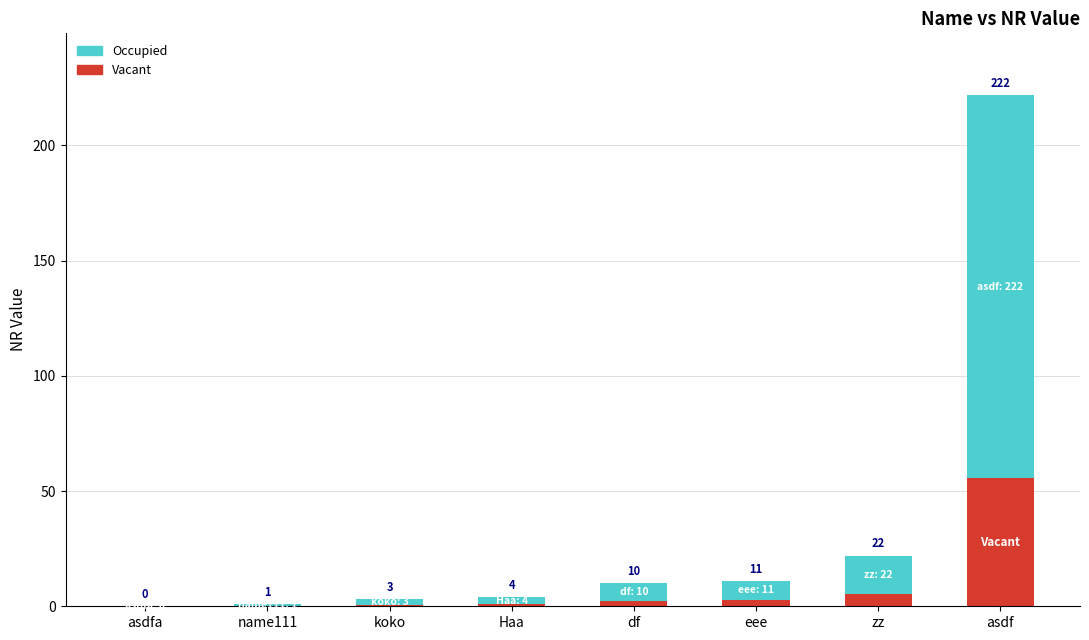

Which series has the widest spread of values?

Occupied